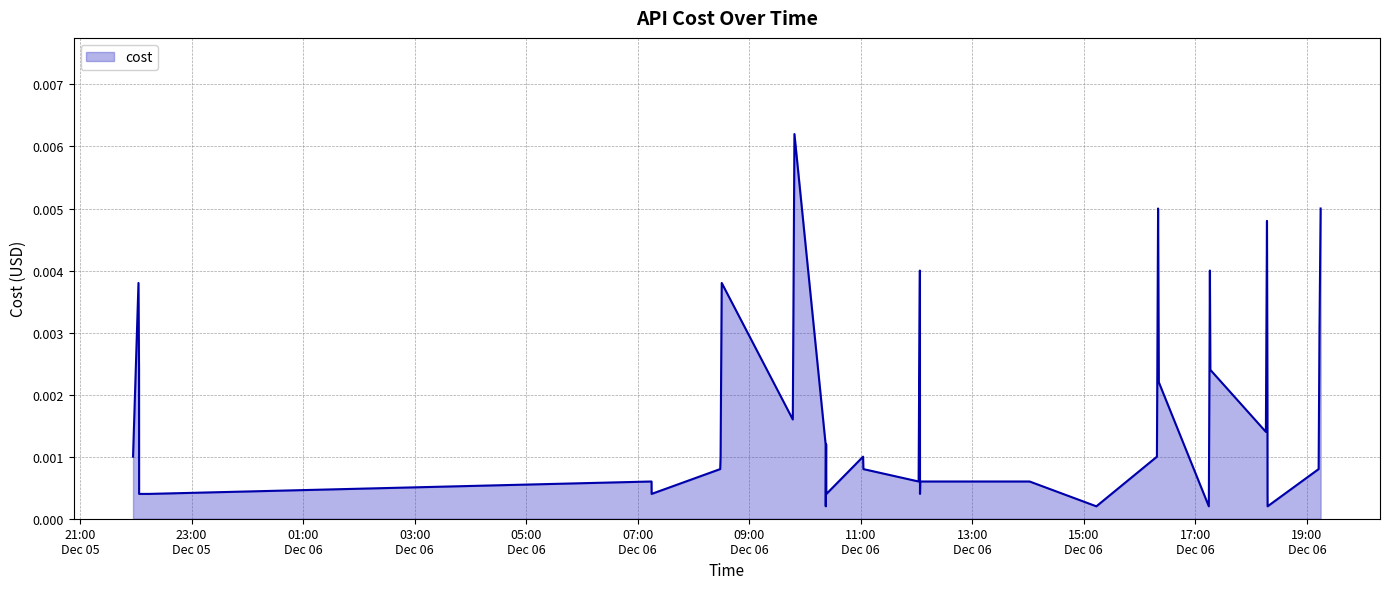

How many interior local peaks (higher than both neighbors) does the data have?

10